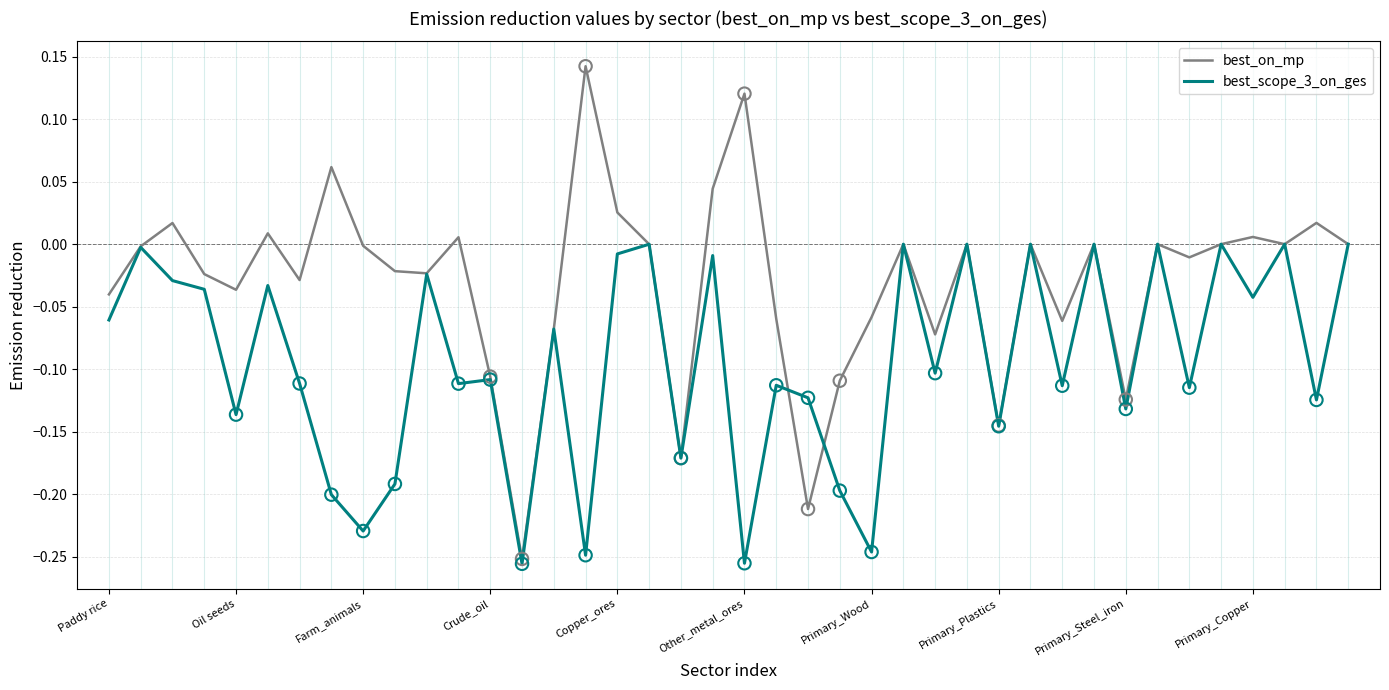

Which series has the largest range (max minus min)?

best_on_mp